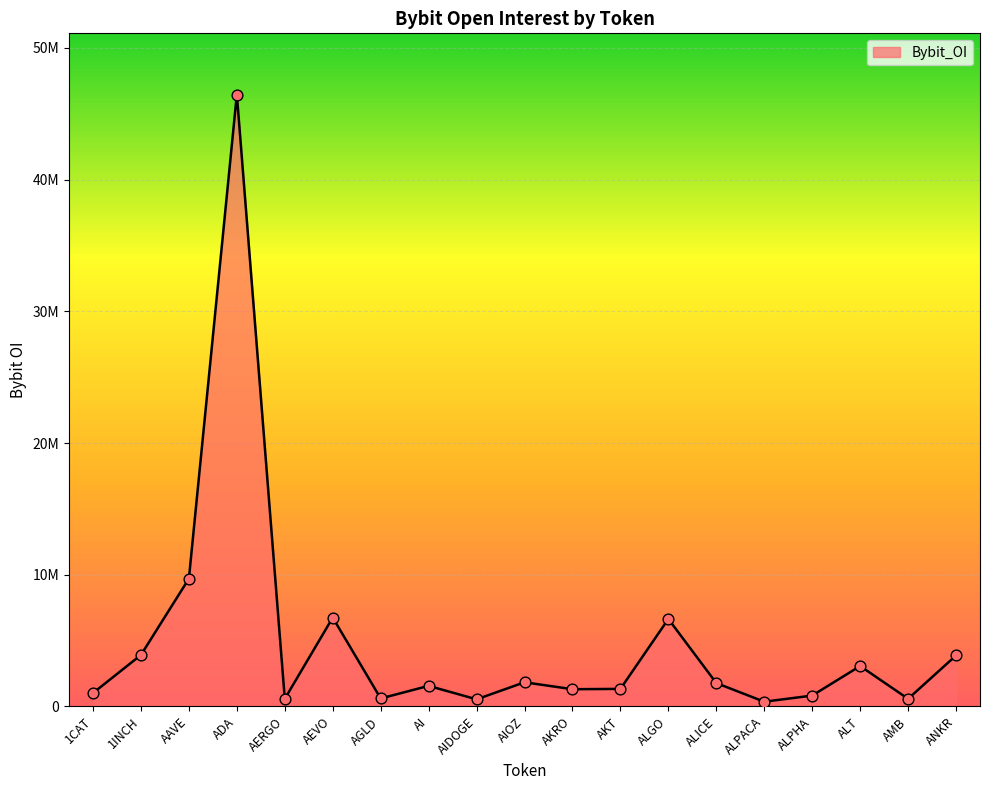

Between AEVO and ALPACA, which is larger?

AEVO